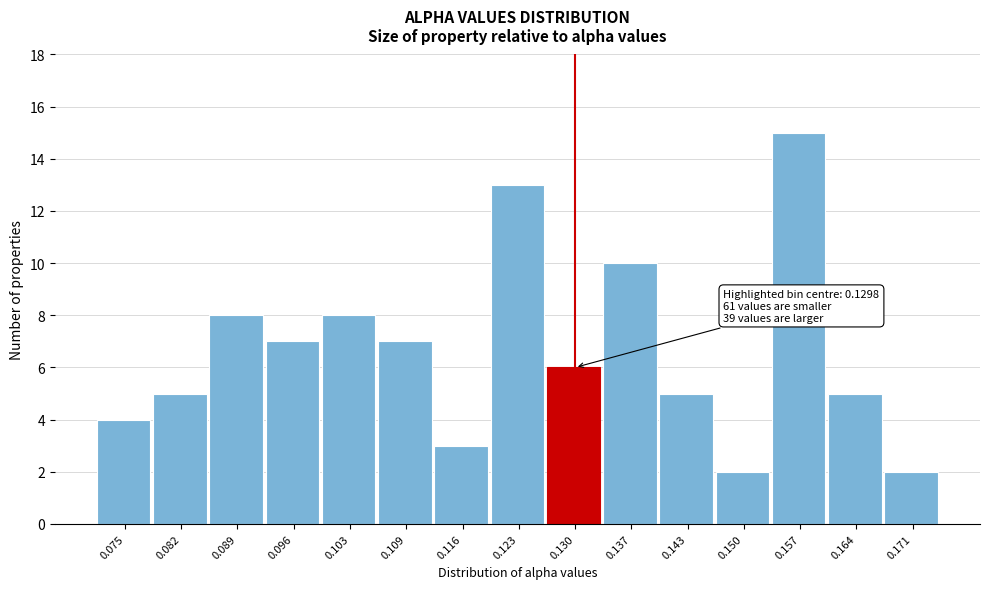

Over which range of the x-axis is the bar tallest?

0.154 to 0.161